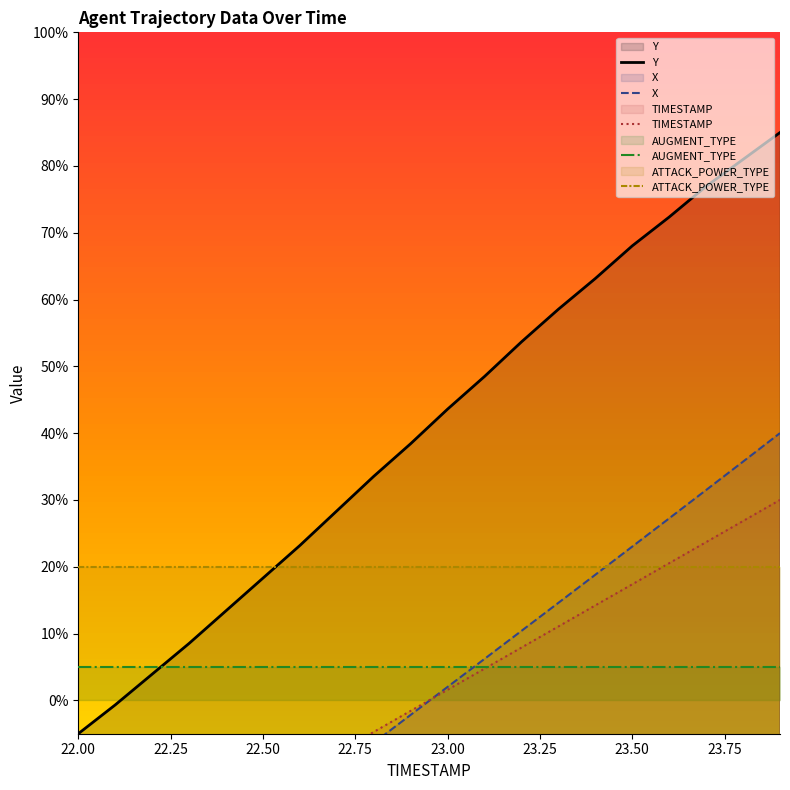

Which category has the highest value in the Y series?

23.9